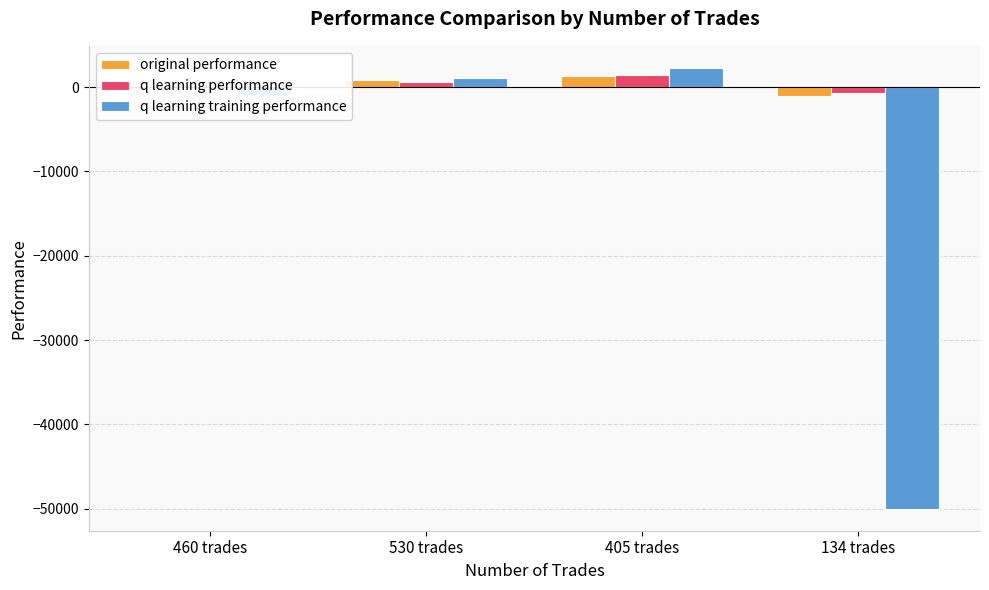

Reading left to right, transcribe all the data shown in this chart.

original performance: -175.2	836.3	1318.4	-1103.5
q learning performance: -160.6	587.0	1460.0	-666.8
q learning training performance: -965.0	1092.9	2285.8	-50000.0